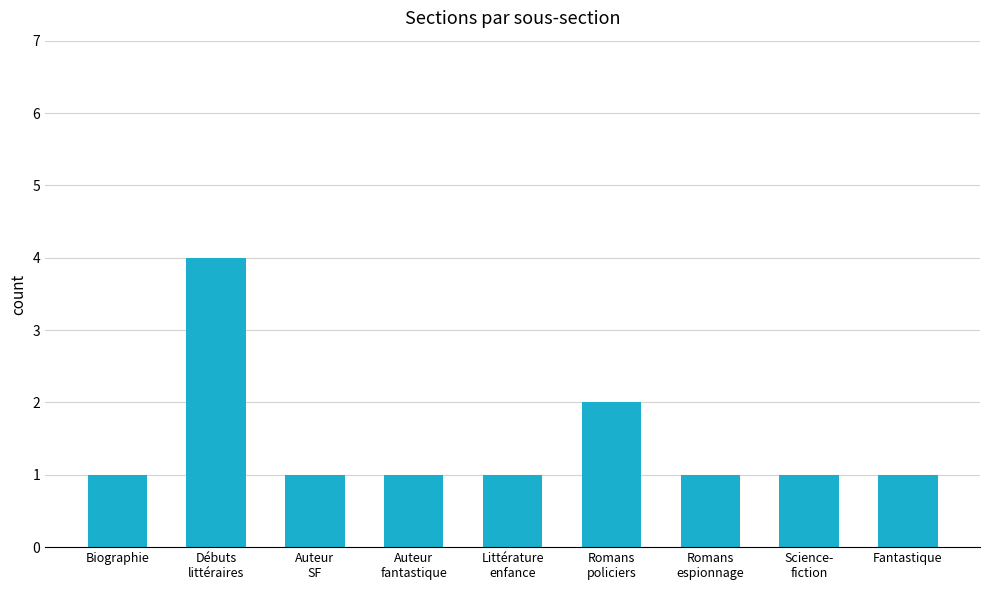

At which category does the chart reach its peak across all series?

Débuts
littéraires